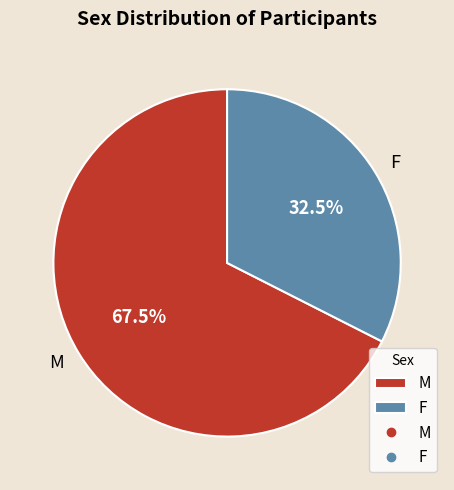

What is the ratio of the value at M to the value at F?

2.1